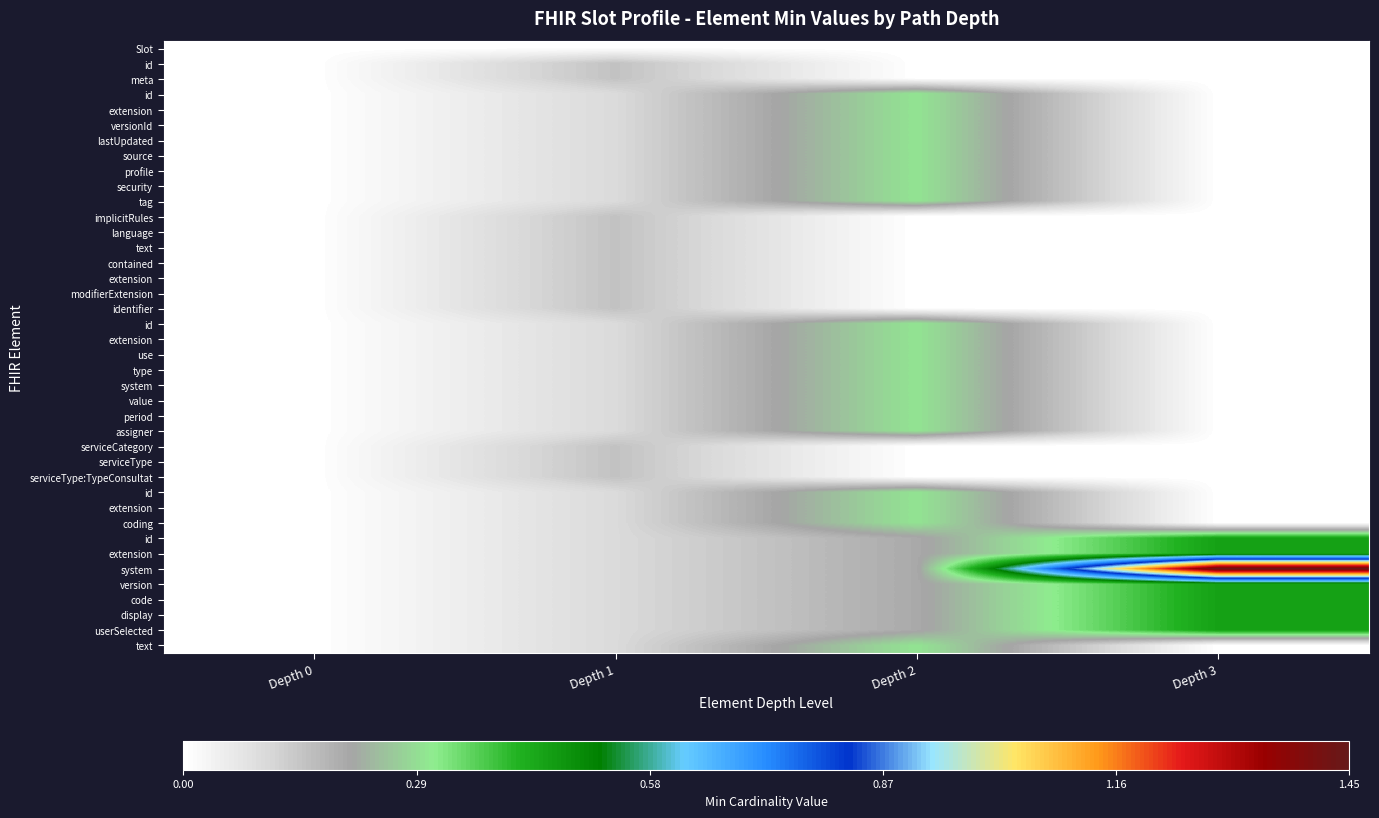

What is the maximum value shown in the chart?

1.4